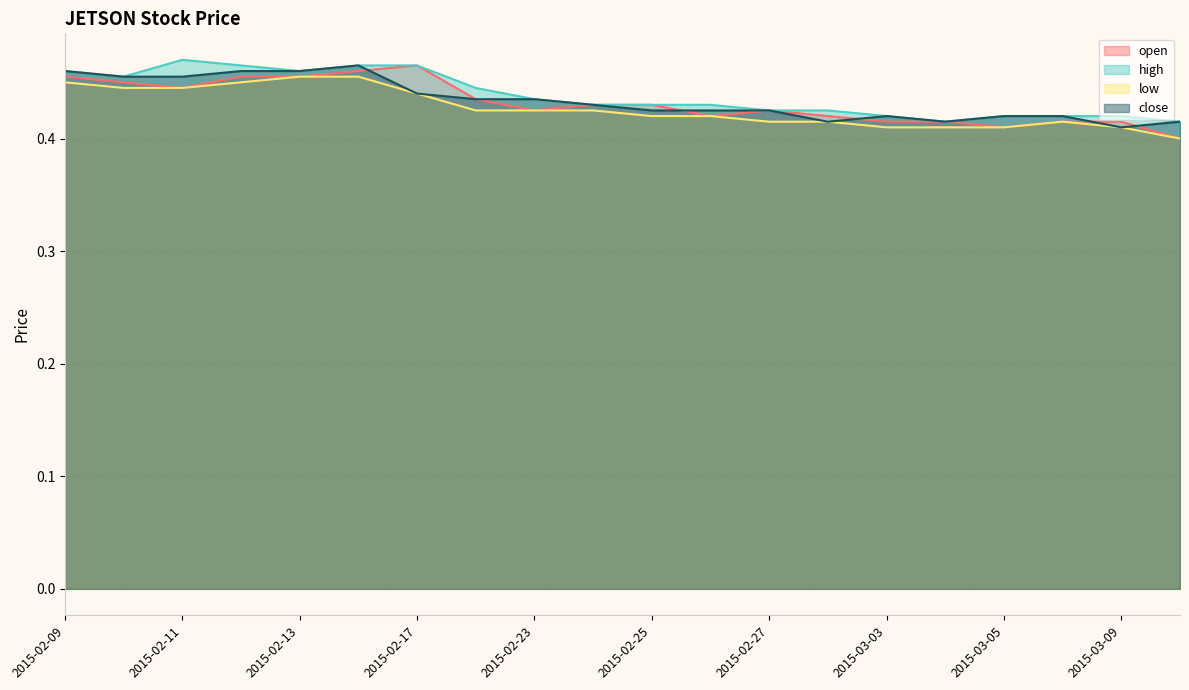

List the series in order of their overall mean, highest first.

high, close, open, low